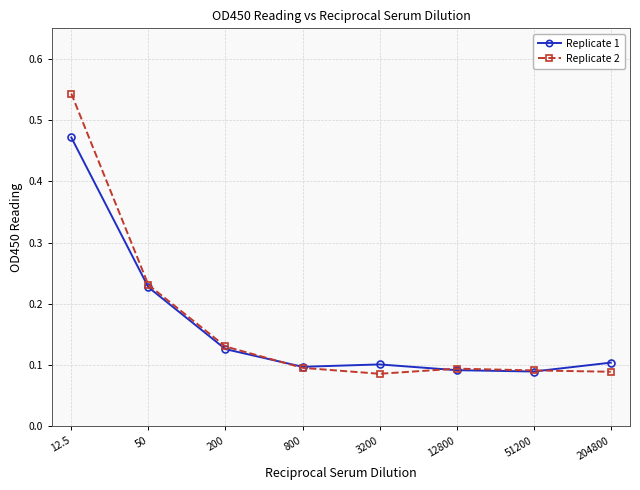

What is the total value across all series at 200?

0.3